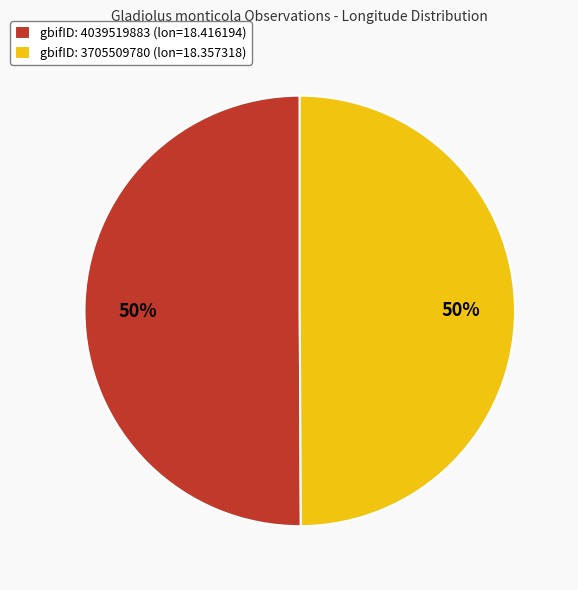

The gbifID: 3705509780 (lon=18.357318) slice represents 50% of the pie. True or false?

True